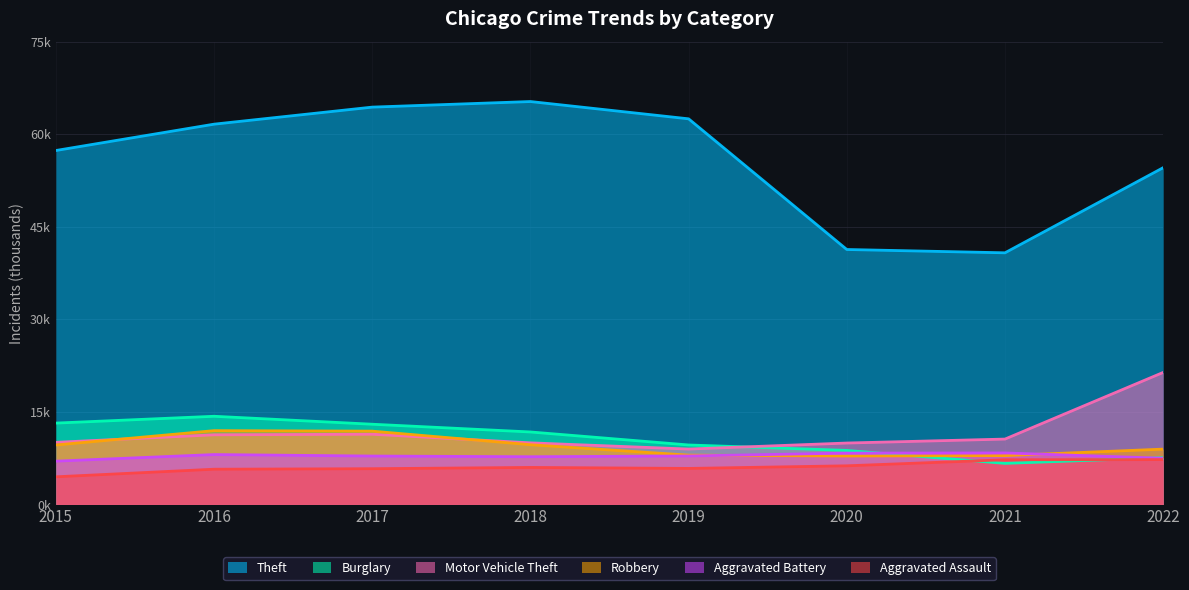

Which series has the widest spread of values?

Theft